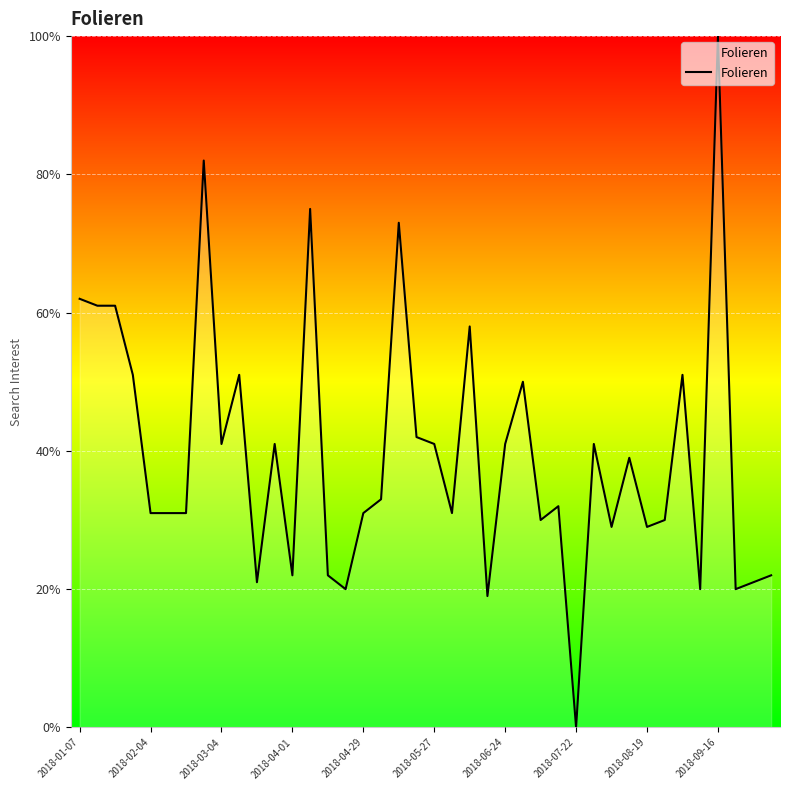

What is the maximum value shown in the chart?

100